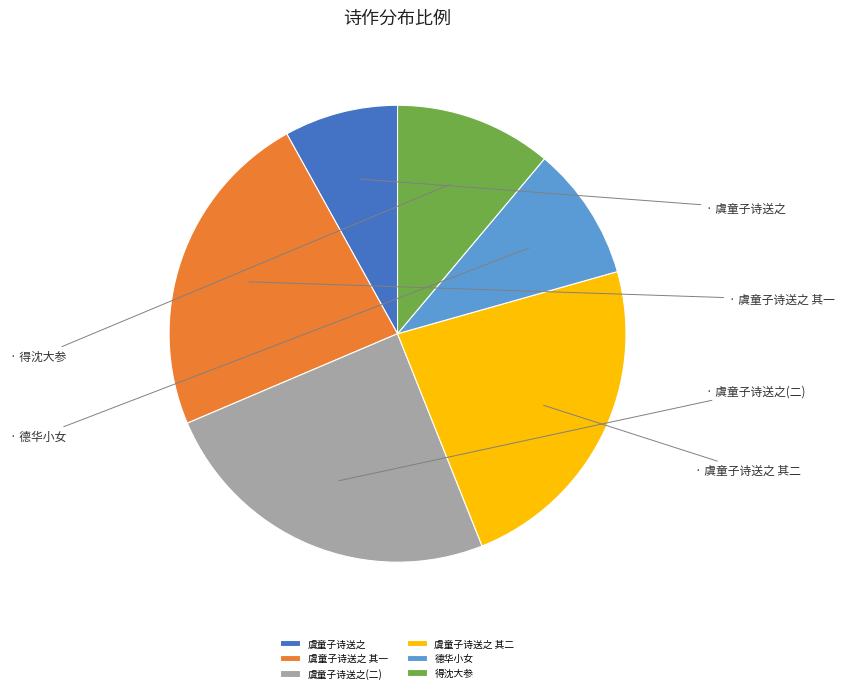

What is the ratio of the value at 虞童子诗送之(二) to the value at 虞童子诗送之 其一?

1.1